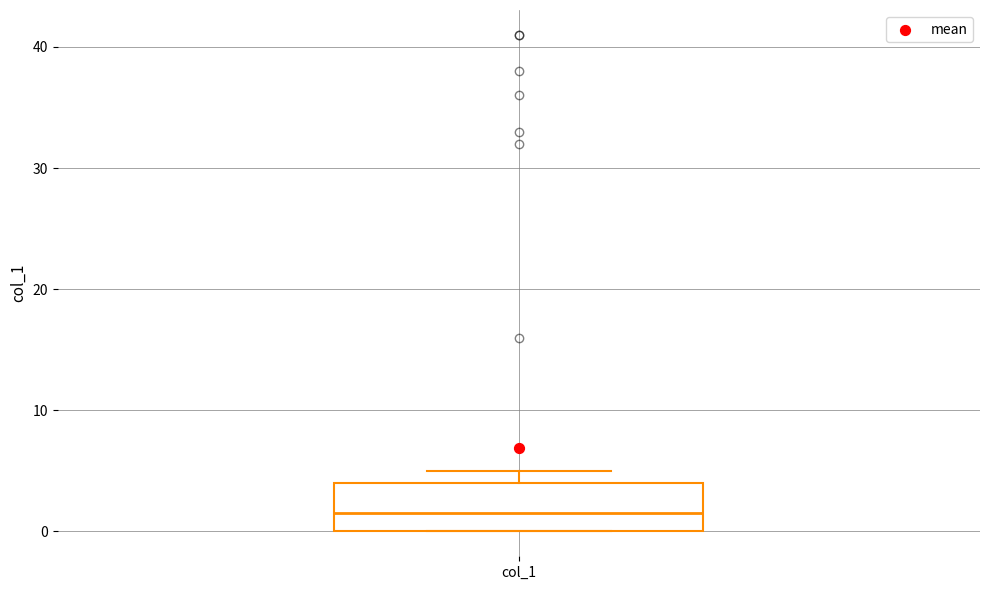

Read this box plot against the y-axis: the position of the median line, the range covered by the box, and the ends of both whiskers. The values are not printed on the chart, so give them approximately, as read against the axis.

median 2, box 0 to 4, whiskers 0 to 5